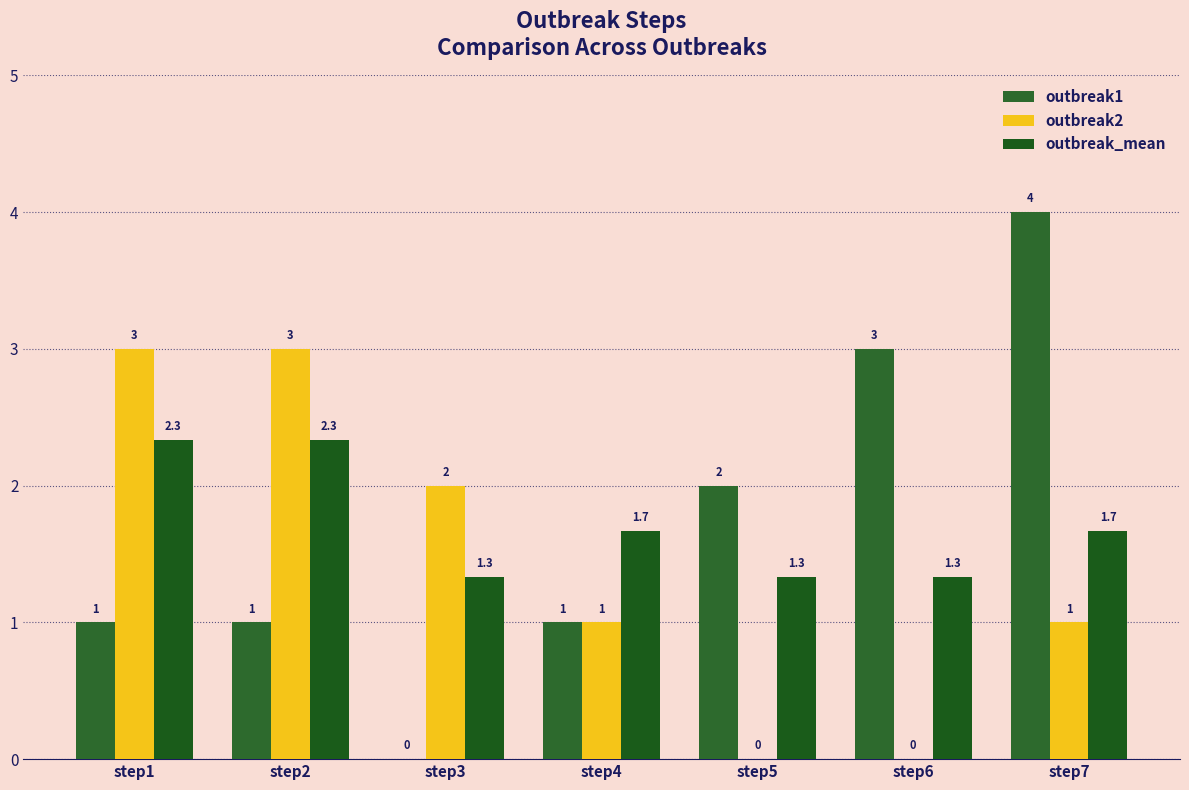

At which label does outbreak1 reach its peak?

step7